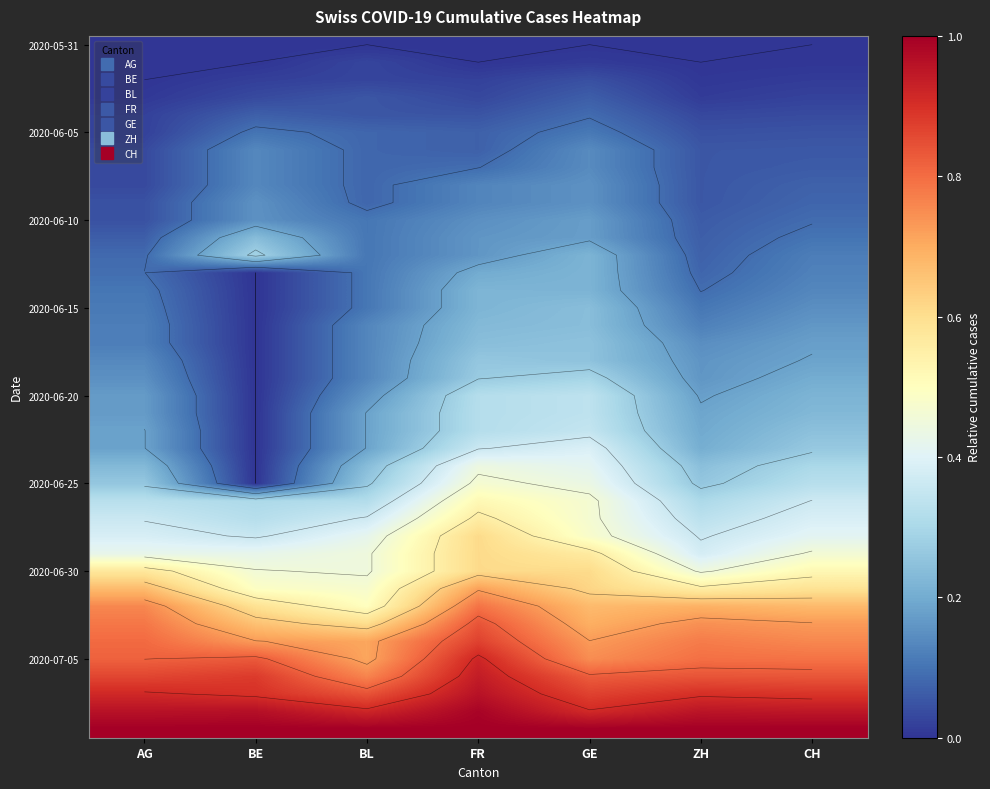

At which category is the sum across all series the highest?

FR